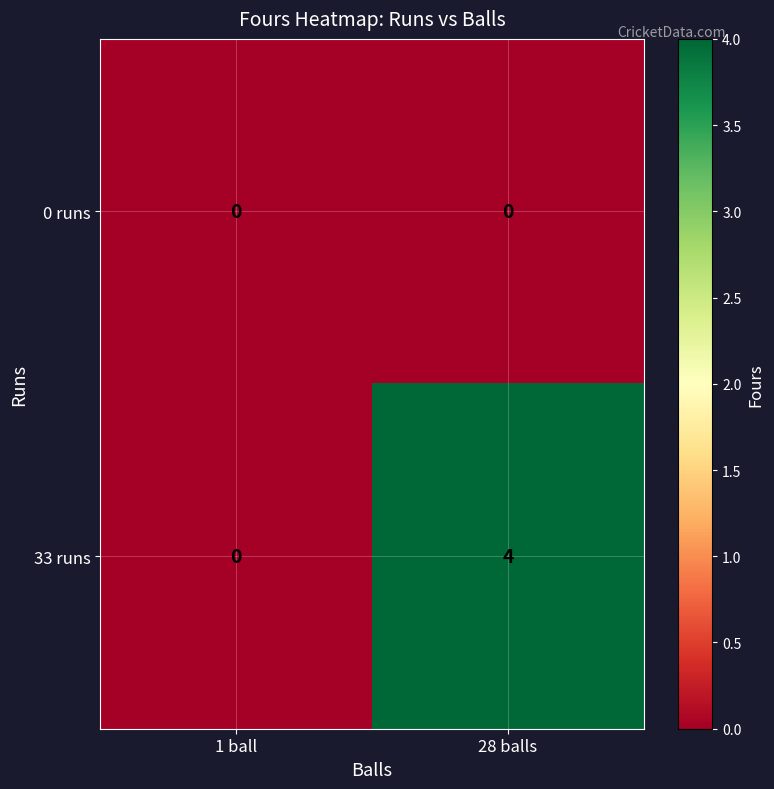

Reading left to right, extract all data points from this chart.

0 runs: 1 ball=0	28 balls=0
33 runs: 1 ball=0	28 balls=4